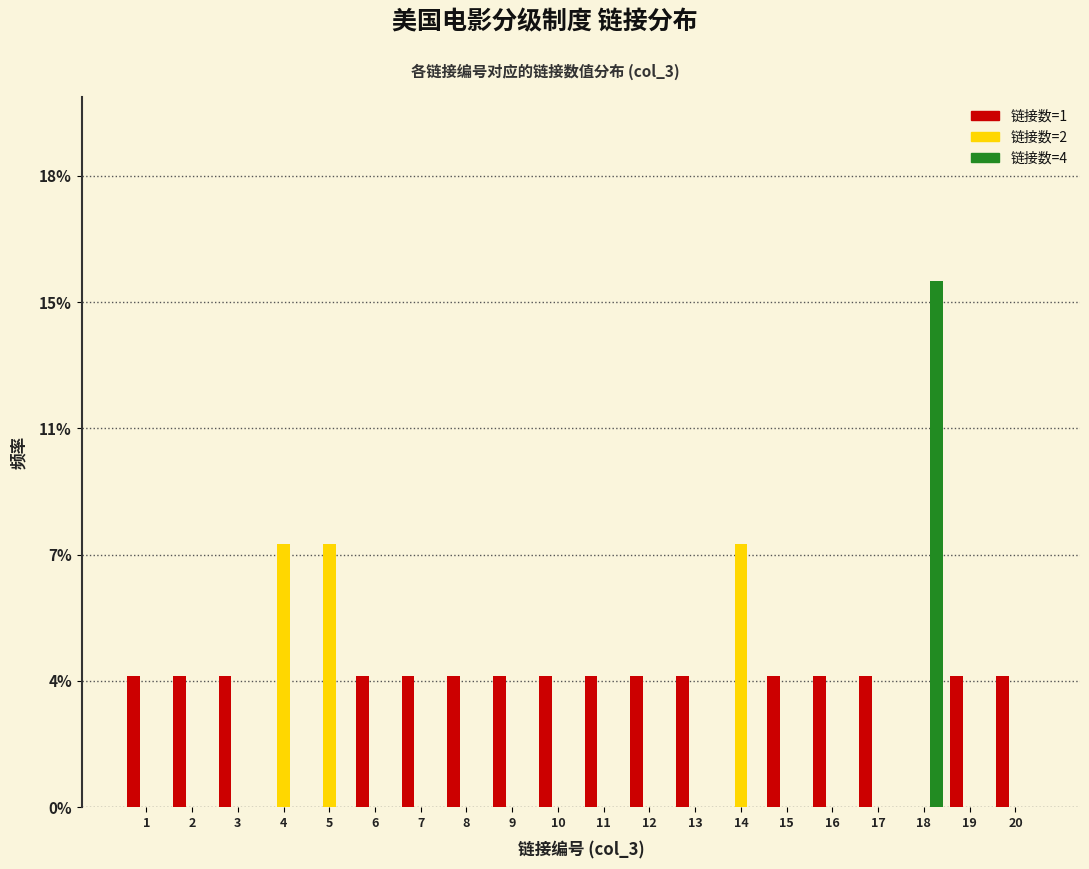

Are the bars horizontal?

No